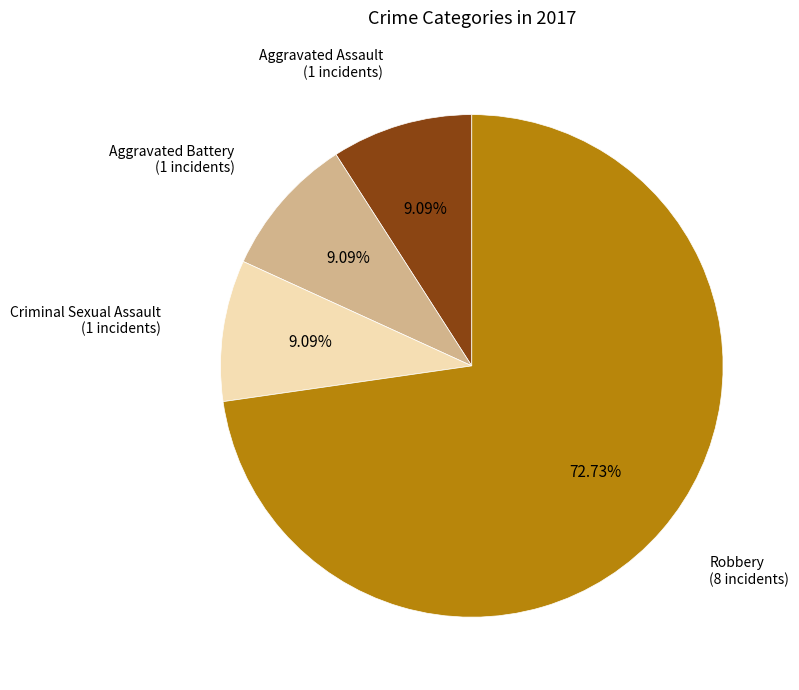

Is there a majority slice in this chart?

Yes